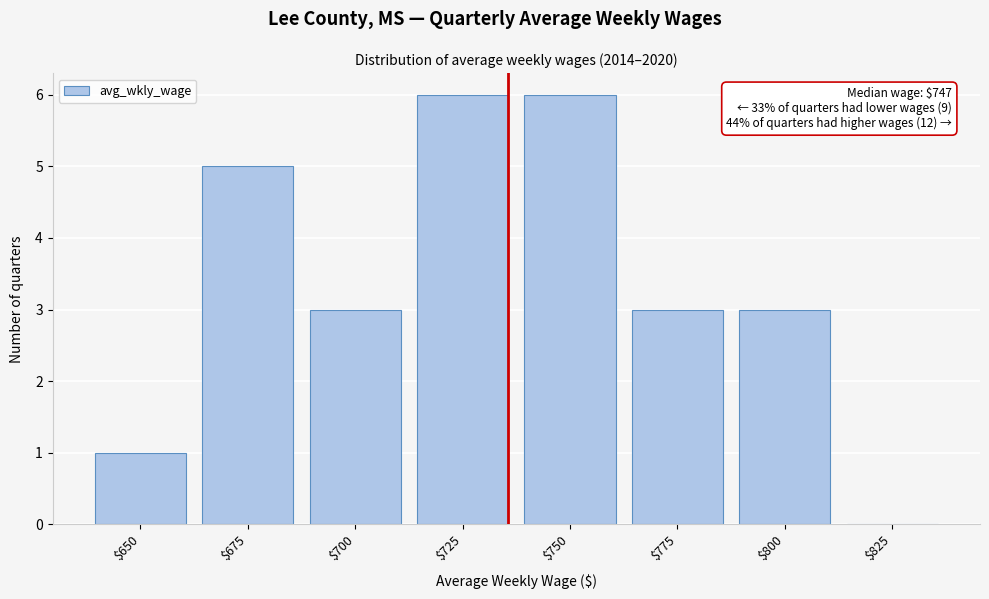

The chart shows a value of 0 at $825. True or false?

True